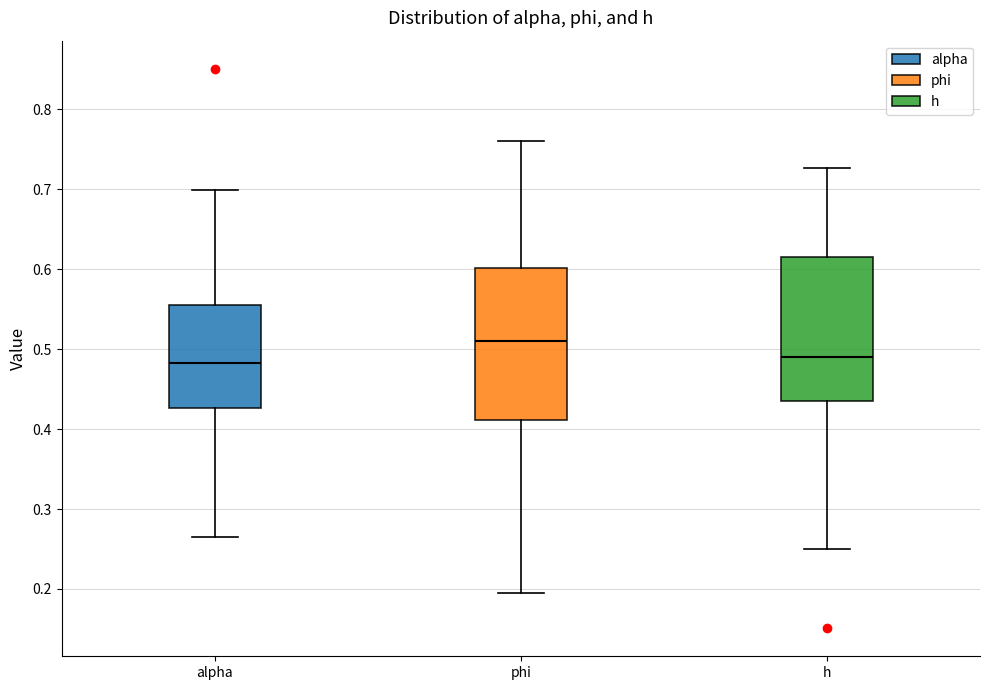

Reading left to right, transcribe this box plot: for each box, give where its median line is, the range the box spans, and where its two whiskers end, as read against the y-axis. The values are not printed on the chart, so give them approximately, as read against the axis.

alpha: median 0.48, box 0.43 to 0.55, whiskers 0.27 to 0.70
phi: median 0.51, box 0.41 to 0.60, whiskers 0.19 to 0.76
h: median 0.49, box 0.44 to 0.61, whiskers 0.25 to 0.73